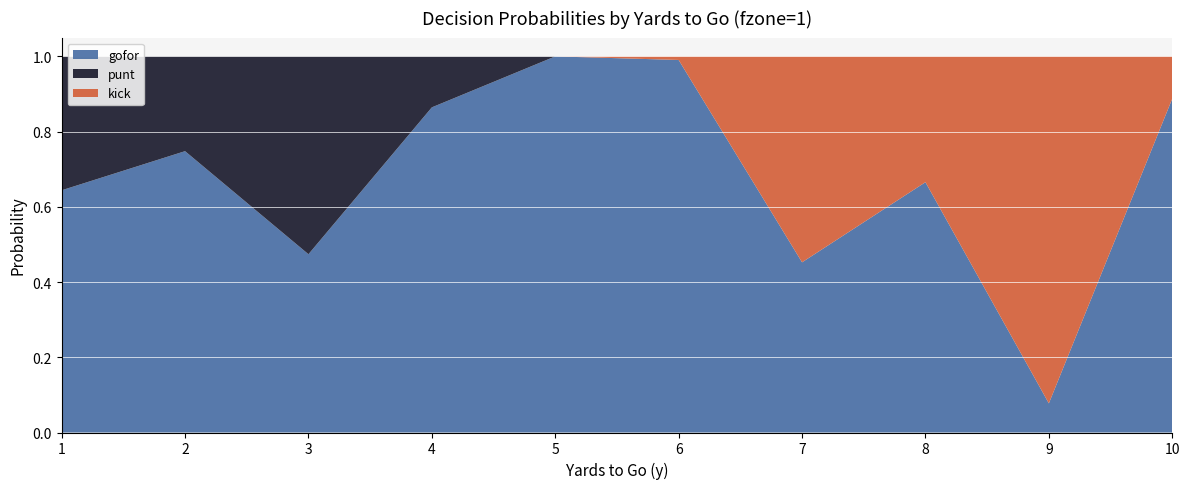

Reading right to left, list all the values displayed in this chart.

gofor: 10=0.9	9=0.1	8=0.7	7=0.5	6=1.0	5=1.0	4=0.9	3=0.5	2=0.7	1=0.6
punt: 10=0.0	9=0.0	8=0.0	7=0.0	6=0.0	5=0.0	4=0.1	3=0.5	2=0.3	1=0.4
kick: 10=0.1	9=0.9	8=0.3	7=0.5	6=0.0	5=0.0	4=0.0	3=0.0	2=0.0	1=0.0